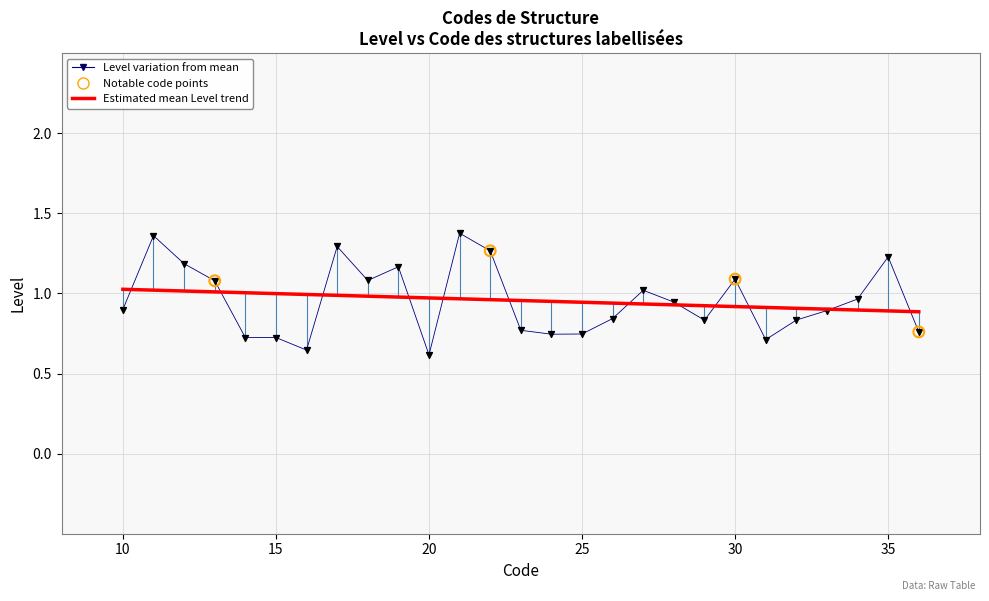

Which series has the widest spread of values?

Level variation from mean